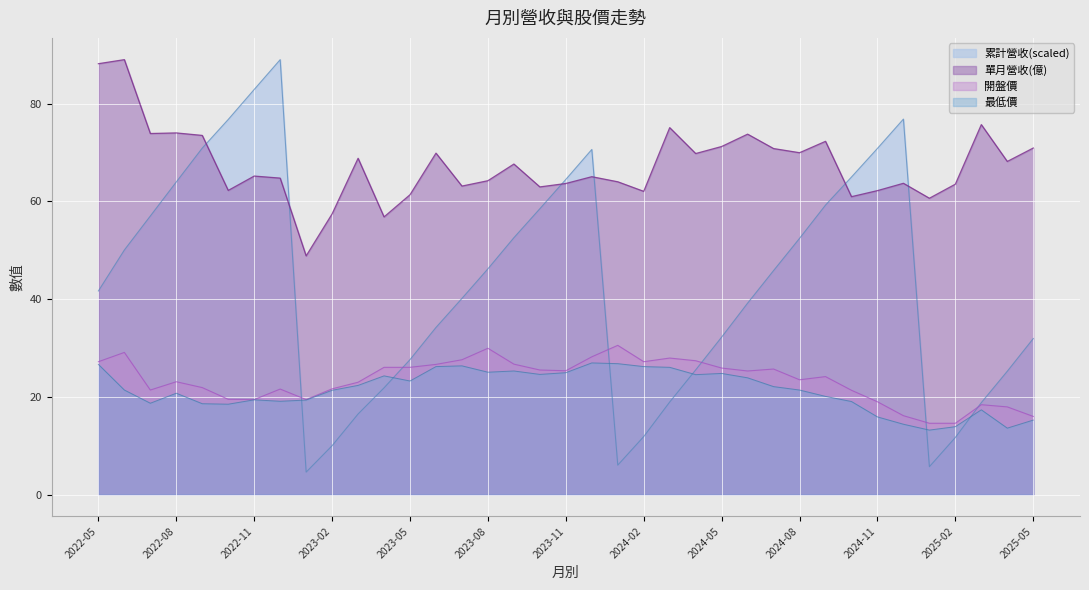

True or false: 開盤價 has more than 0 points higher than both neighbors.

True